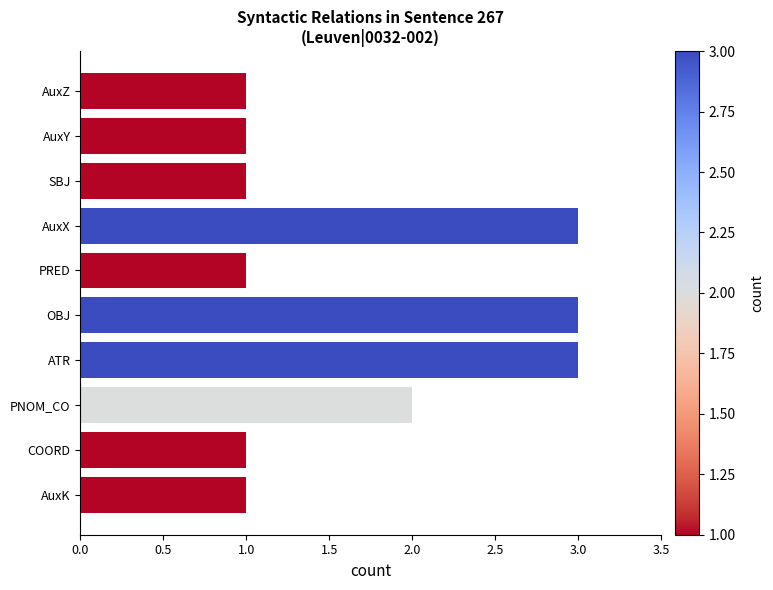

How many data points does each series have?

10